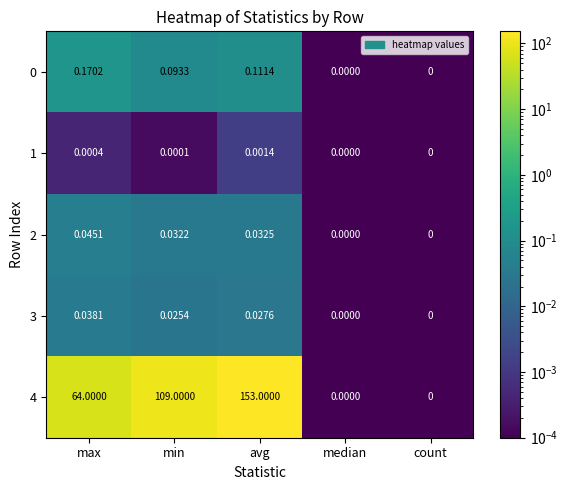

At which category is the sum across all series the highest?

avg